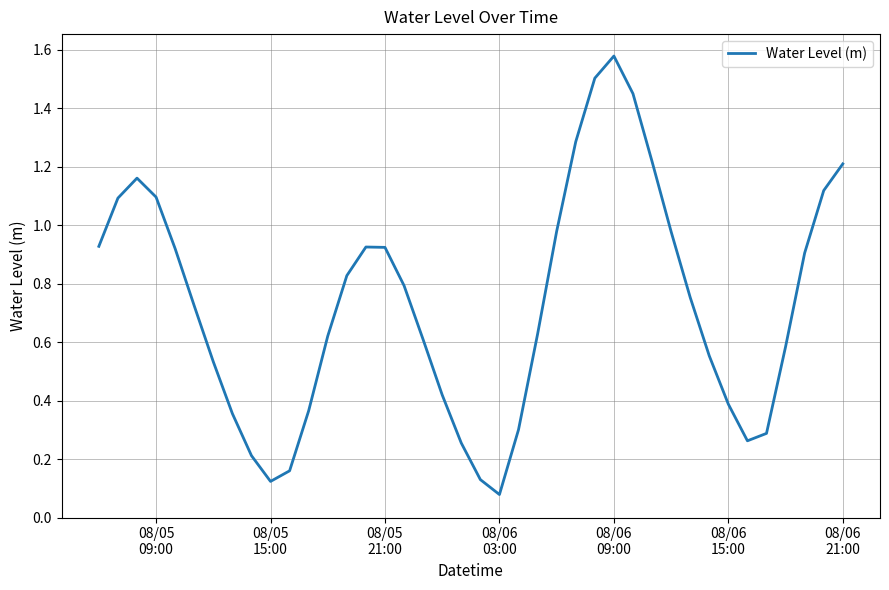

What is the difference between the maximum and minimum values?

1.5